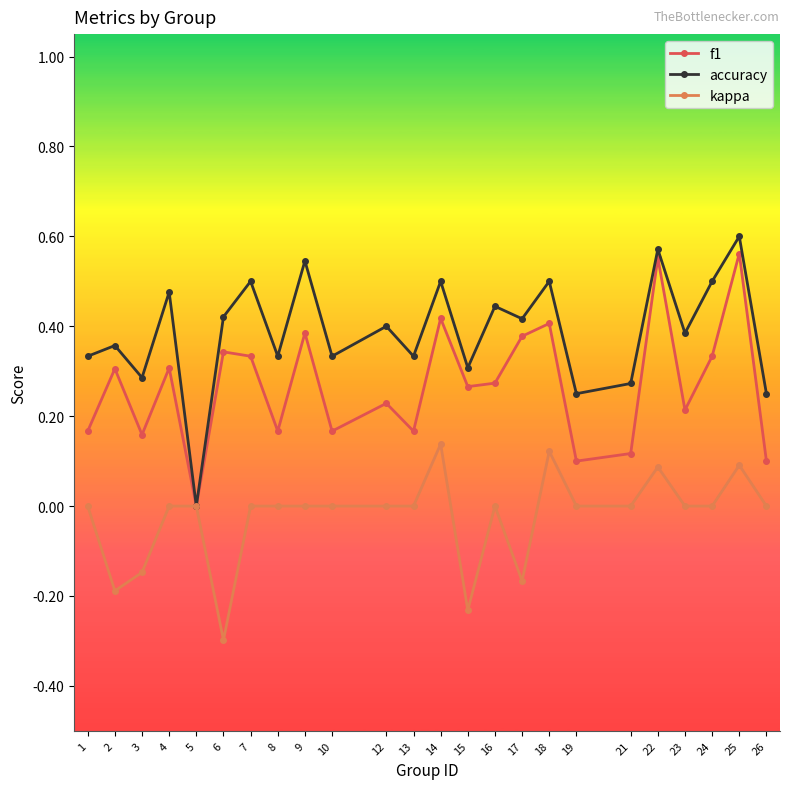

Which series has the largest total across all categories?

accuracy